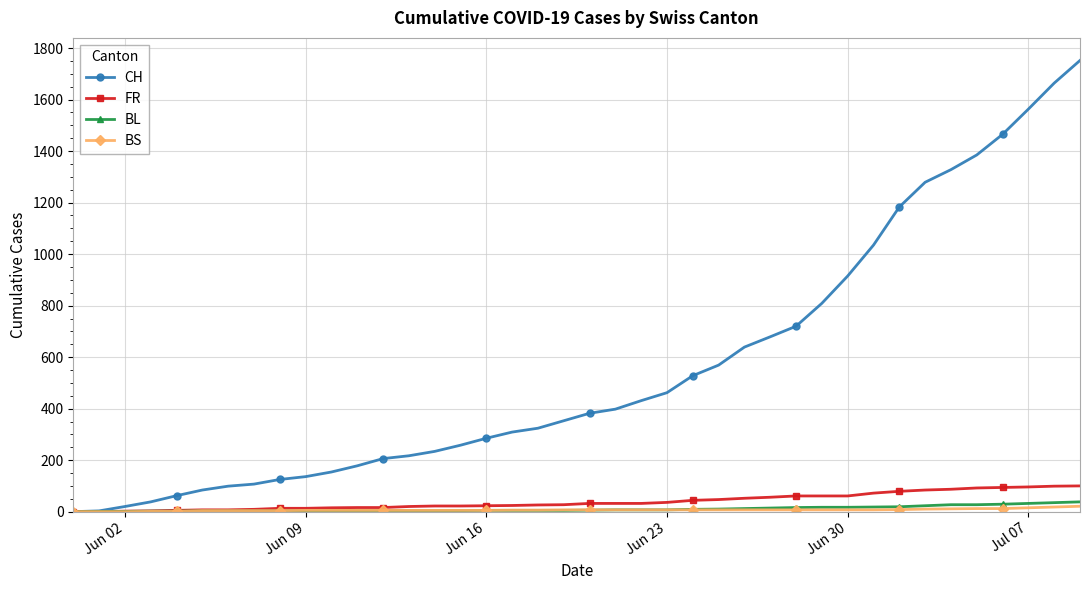

Does the chart have visible grid lines?

Yes